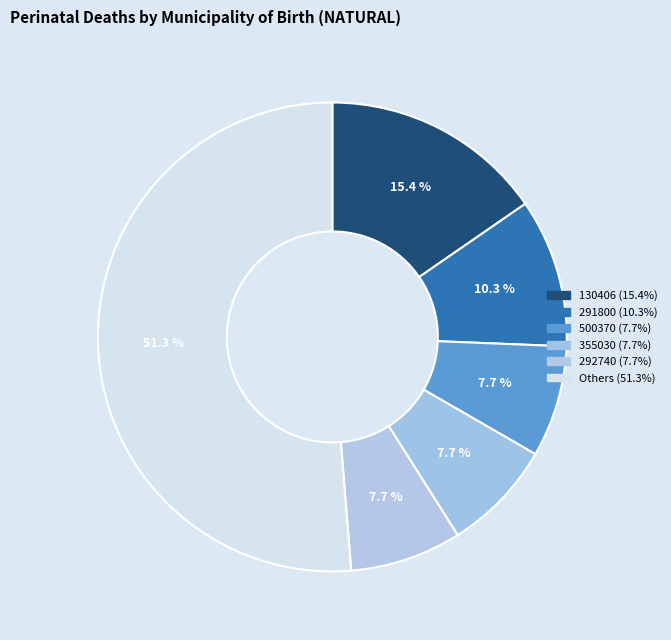

Count the number of slices in the pie.

6